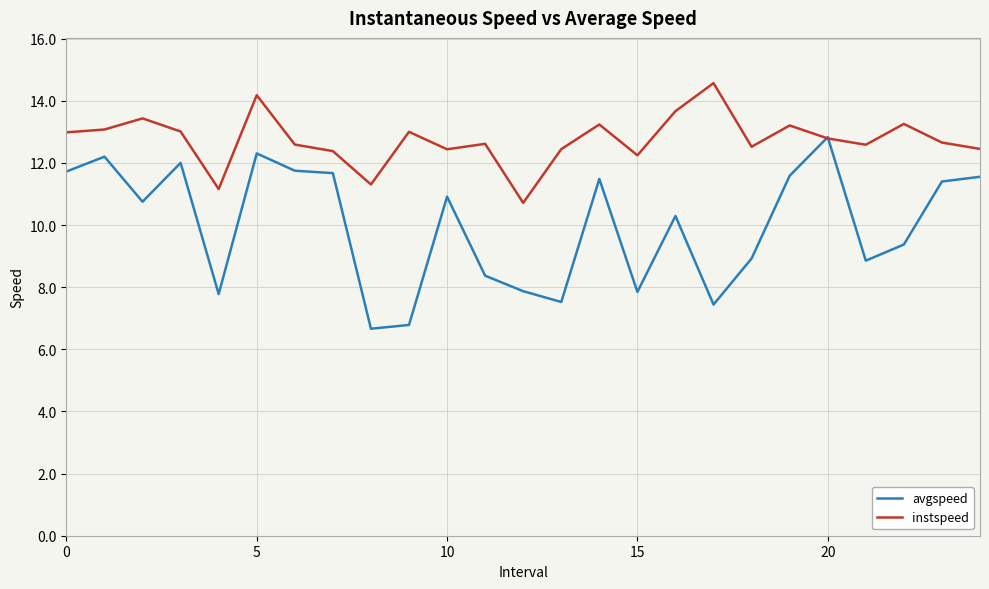

How many lines are shown in the chart?

2